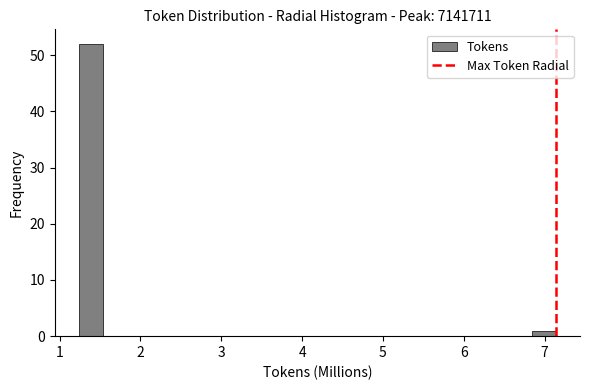

Read against the x-axis, roughly where is the centre of the tallest bar?

1.4